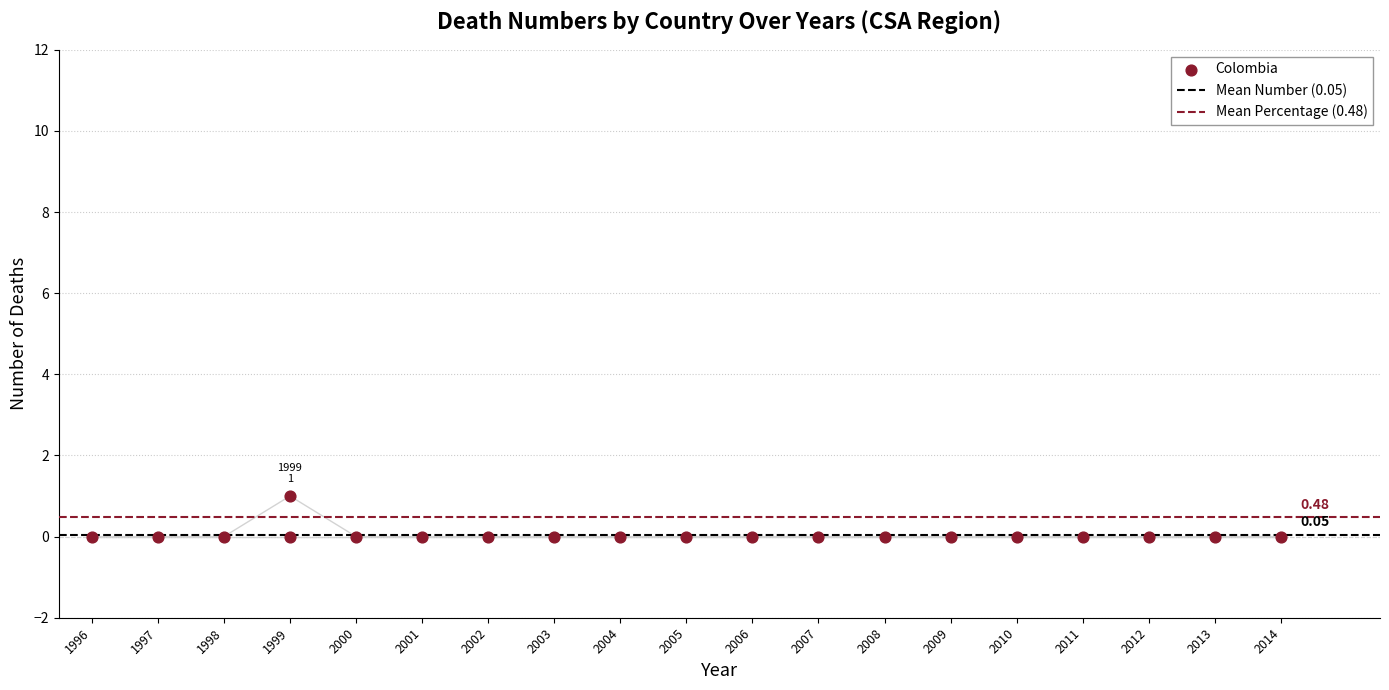

What are all the series names shown in the legend?

Mean Number (0.05), Mean Percentage (0.48)